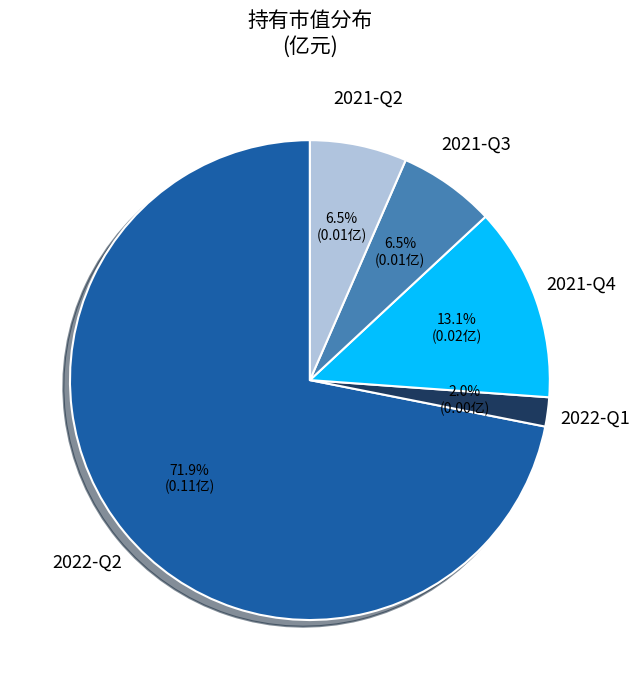

How many slices are in this pie chart?

5